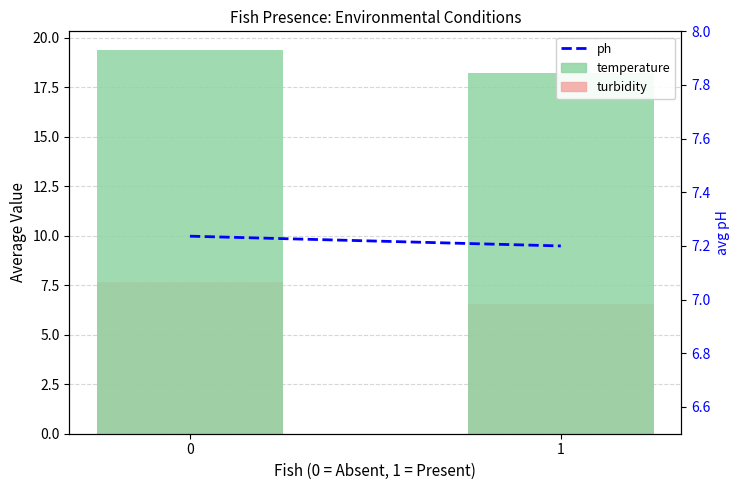

What is the average value of the temperature series?

18.8